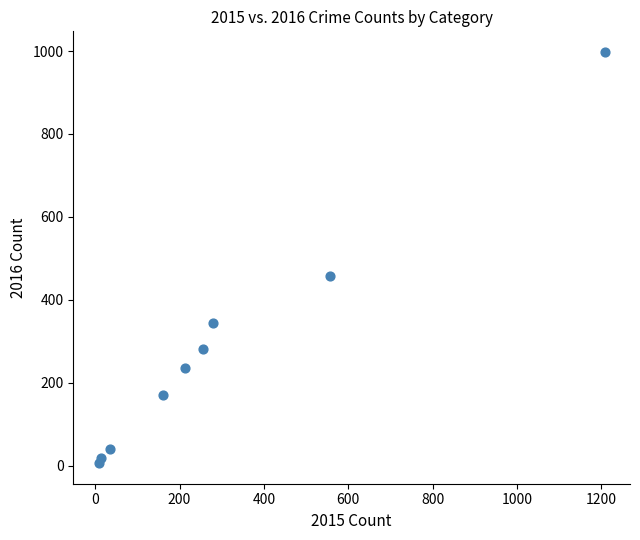

What is the range of Y values (max minus min)?

992